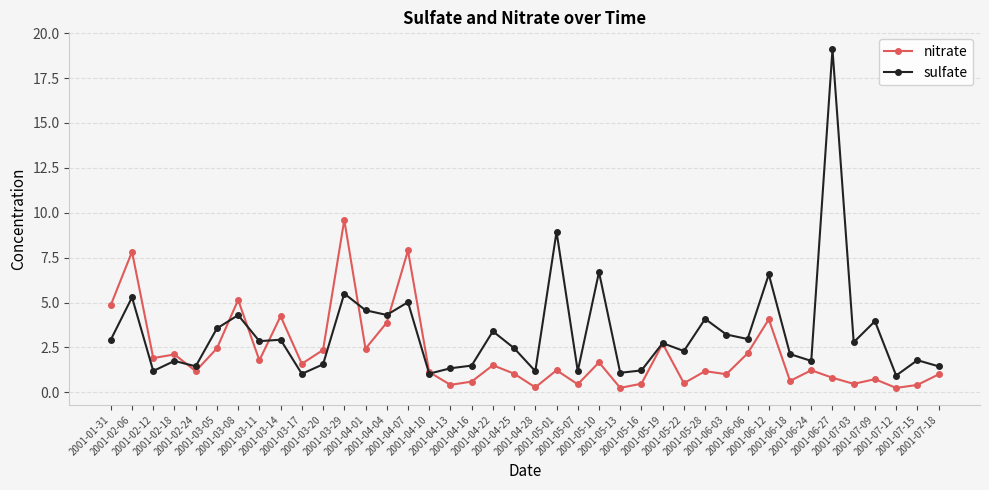

What is the total value across all series at 2001-03-11?

4.6